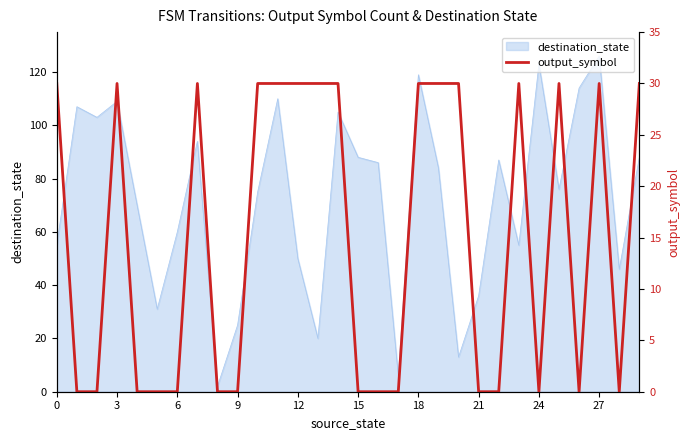

How many values are between 0 and 30?

30